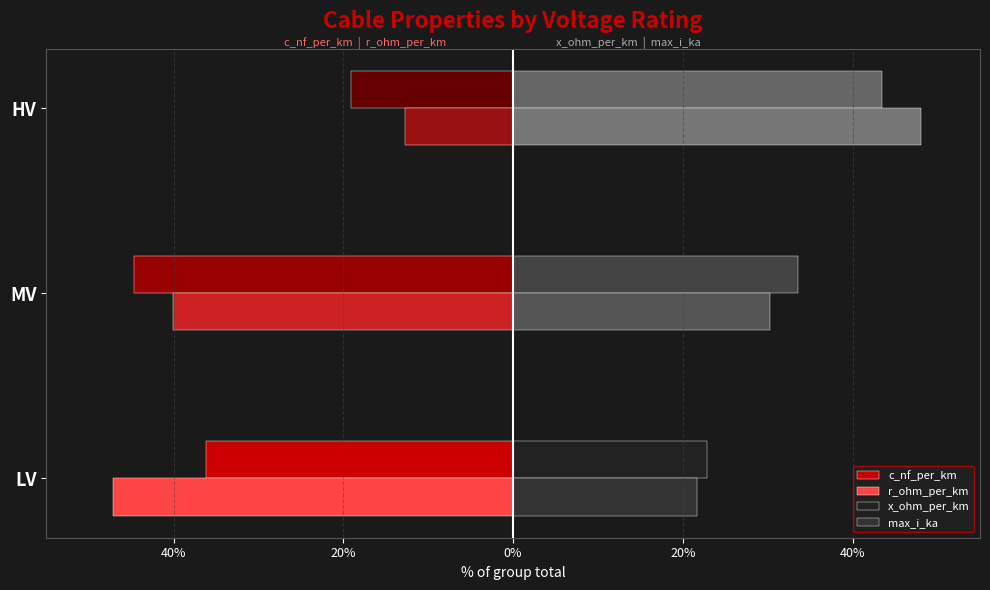

What is the value of the r_ohm_per_km bar at the 3rd from the left?

-12.8